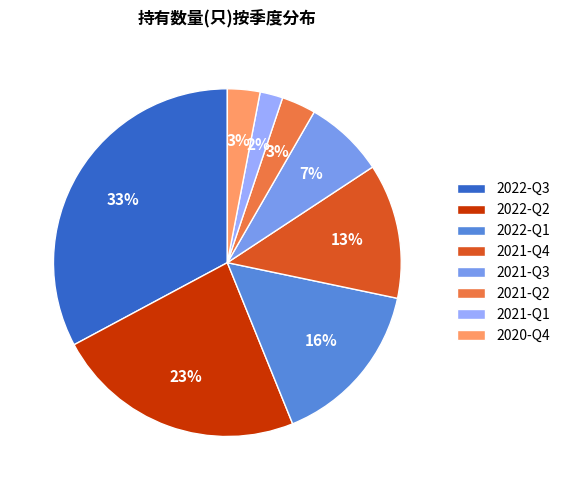

Is it true that 2022-Q2 is 34% of the pie?

False